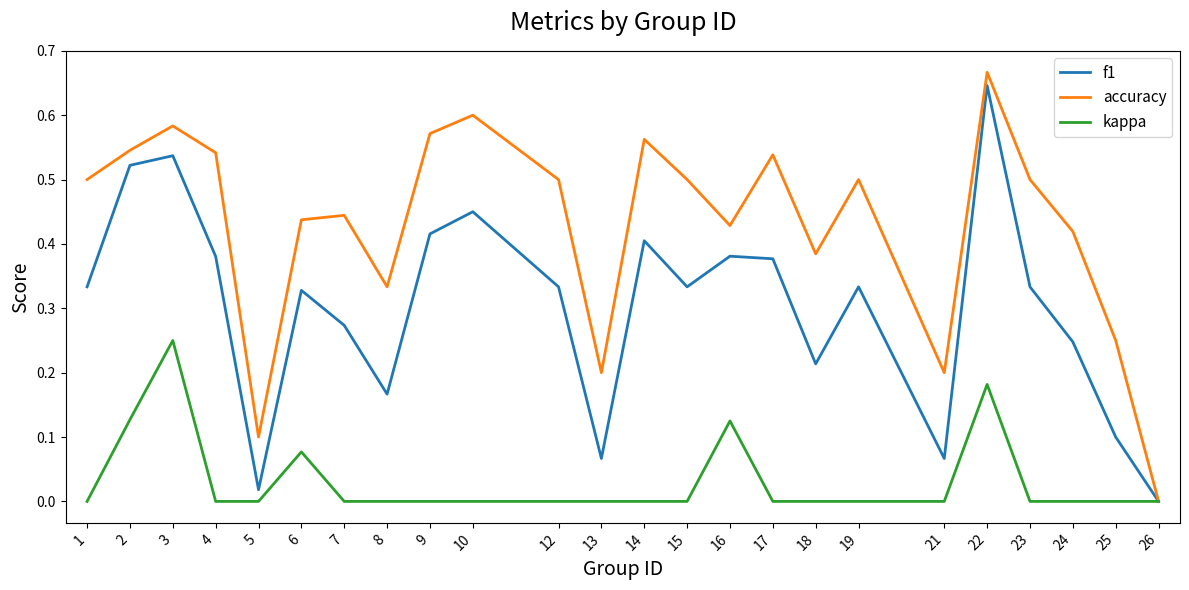

The kappa series shows 0.0 at 15. True or false?

True